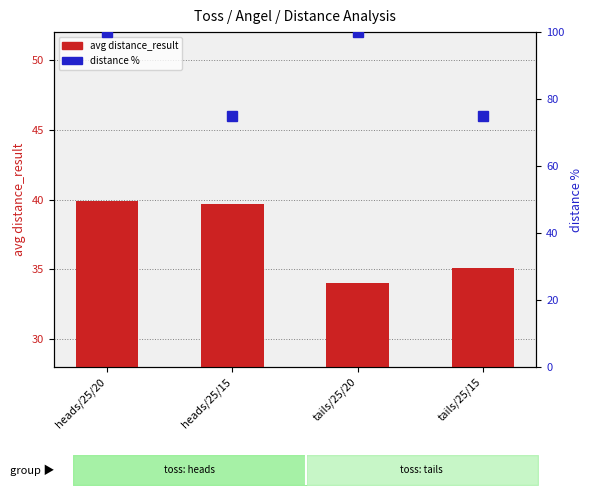

List the series in order of their overall mean, highest first.

distance %, avg distance_result